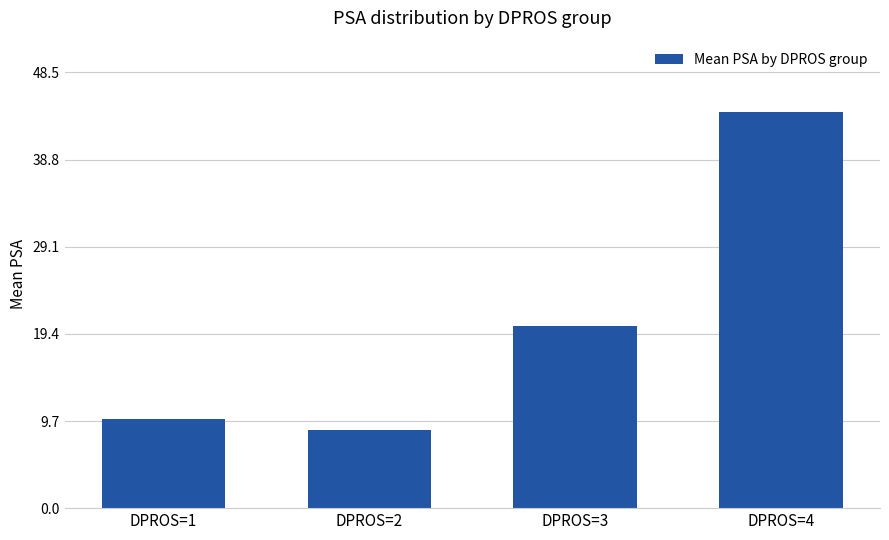

Rank the categories by value from lowest to highest.

DPROS=2, DPROS=1, DPROS=3, DPROS=4